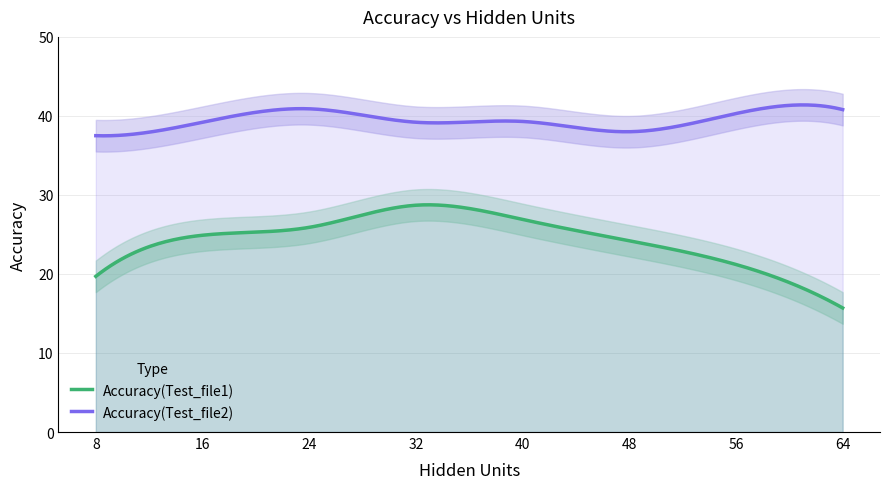

Between 8 and 56, which series saw the biggest shift?

Accuracy(Test_file2)